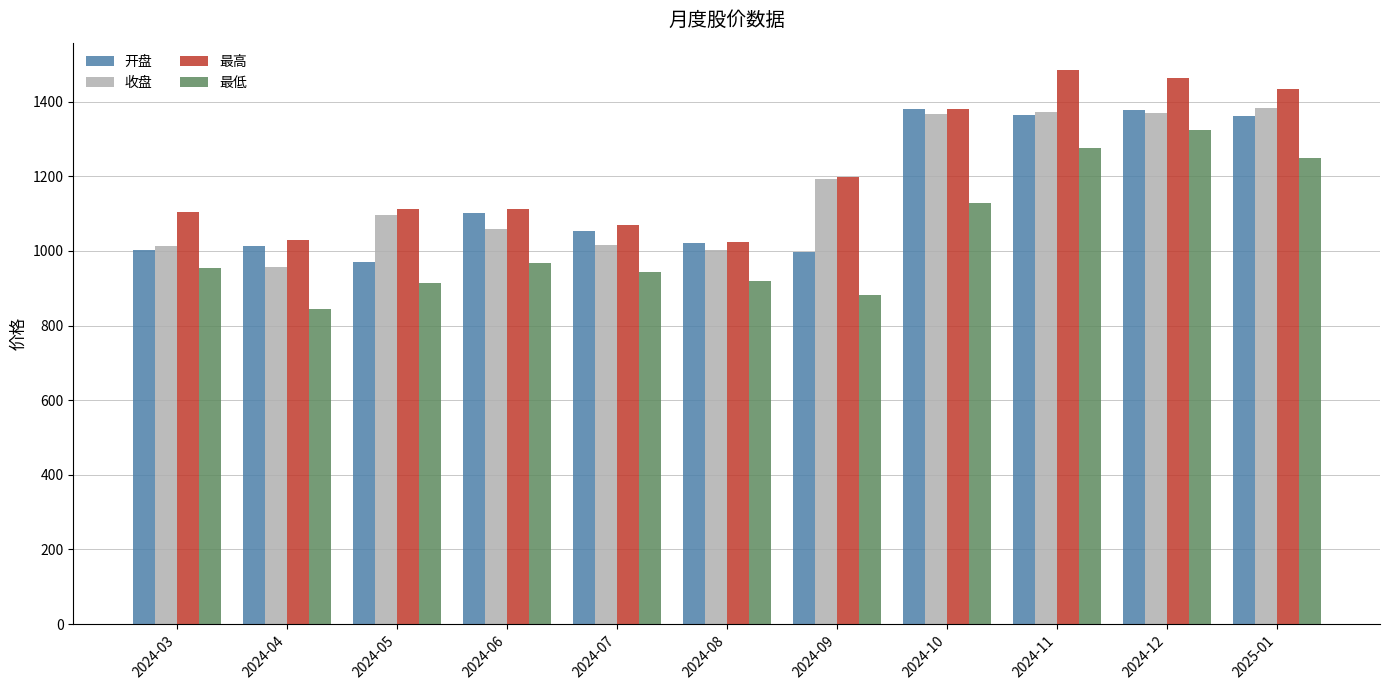

What is the difference between the maximum and minimum values in the 收盘 series?

426.6